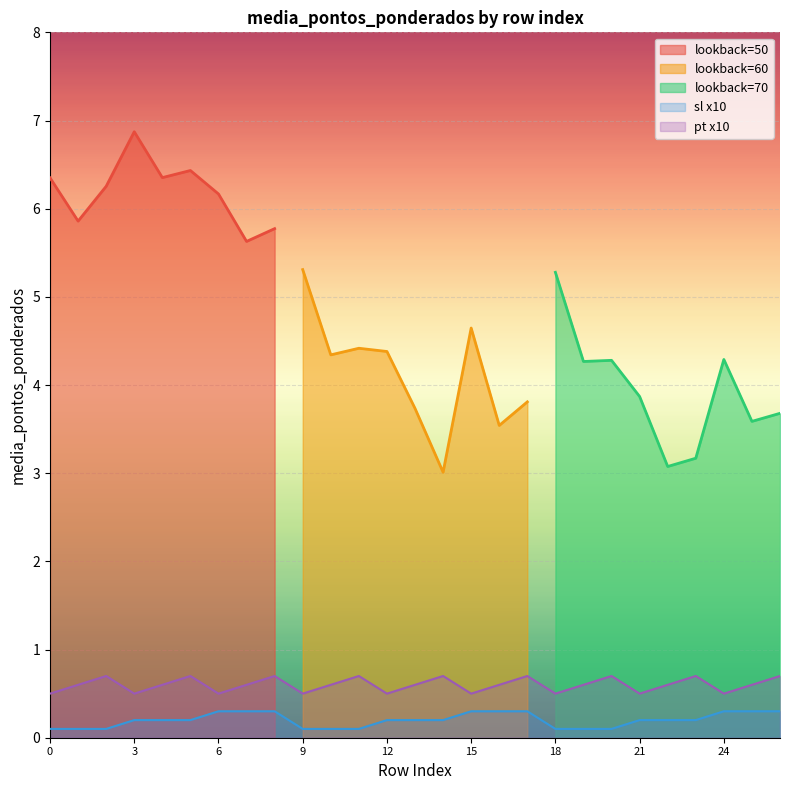

What is the value of the sl_x10 point at the 3rd from the left?

0.1